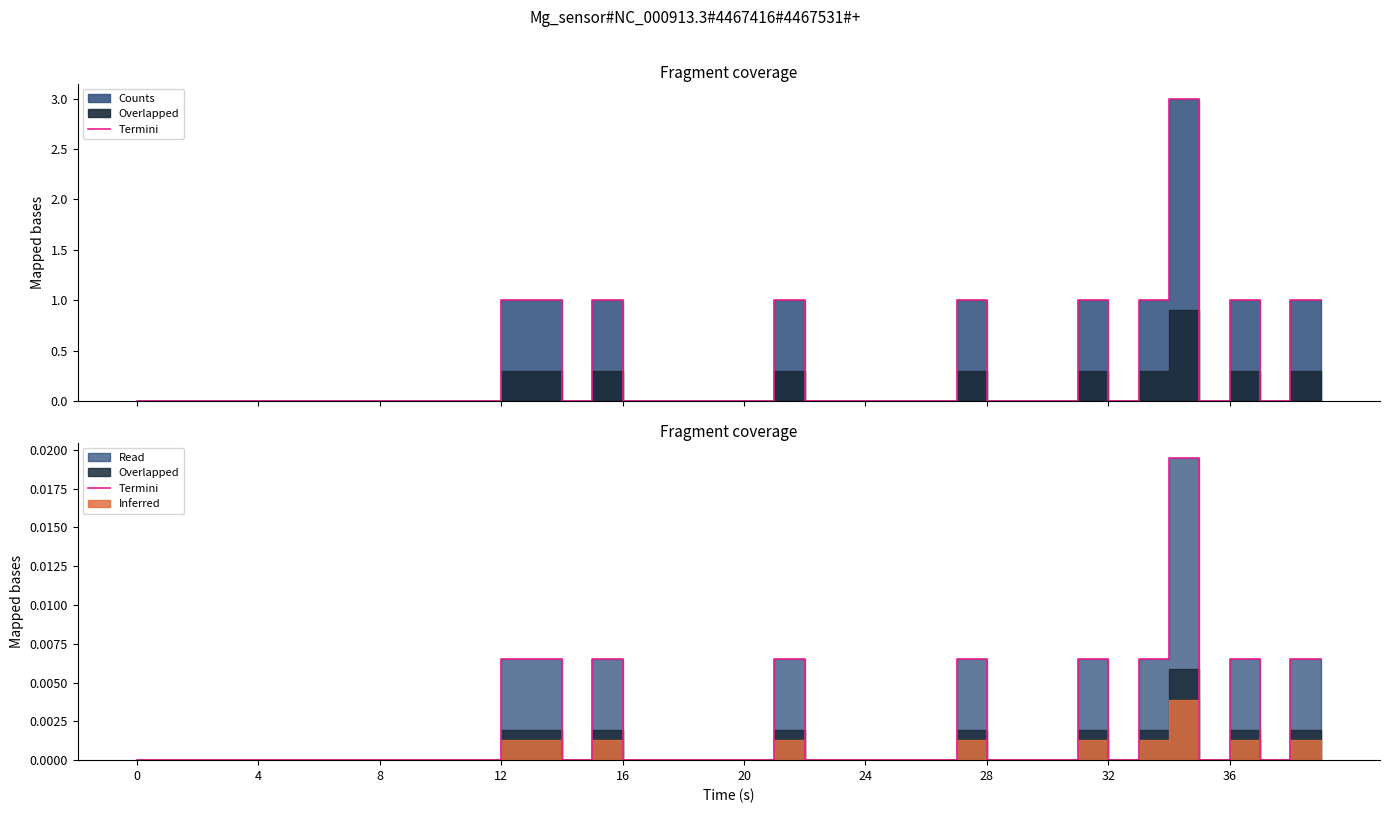

True or false: the data shows -0.0 at 11.

False